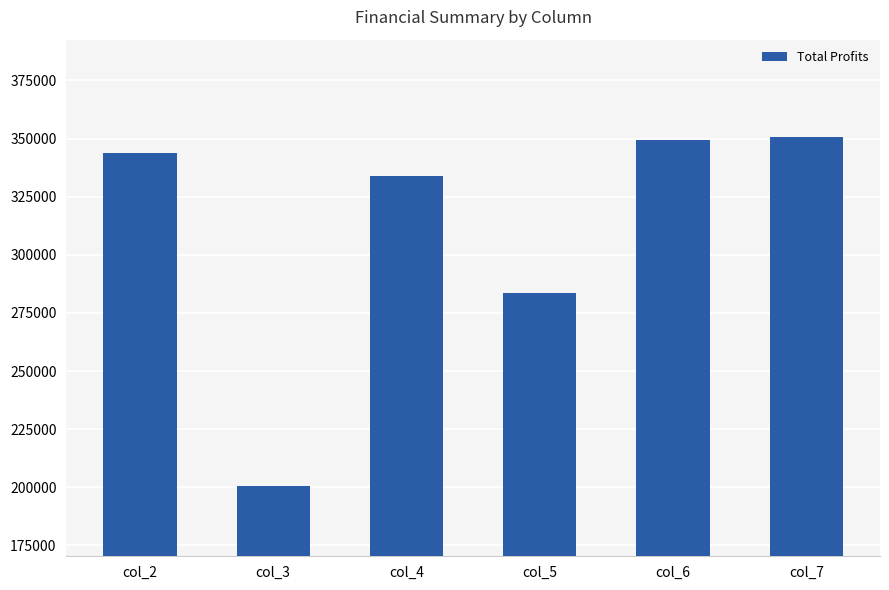

What is the sum of the values at col_3 and col_6?

549842.5